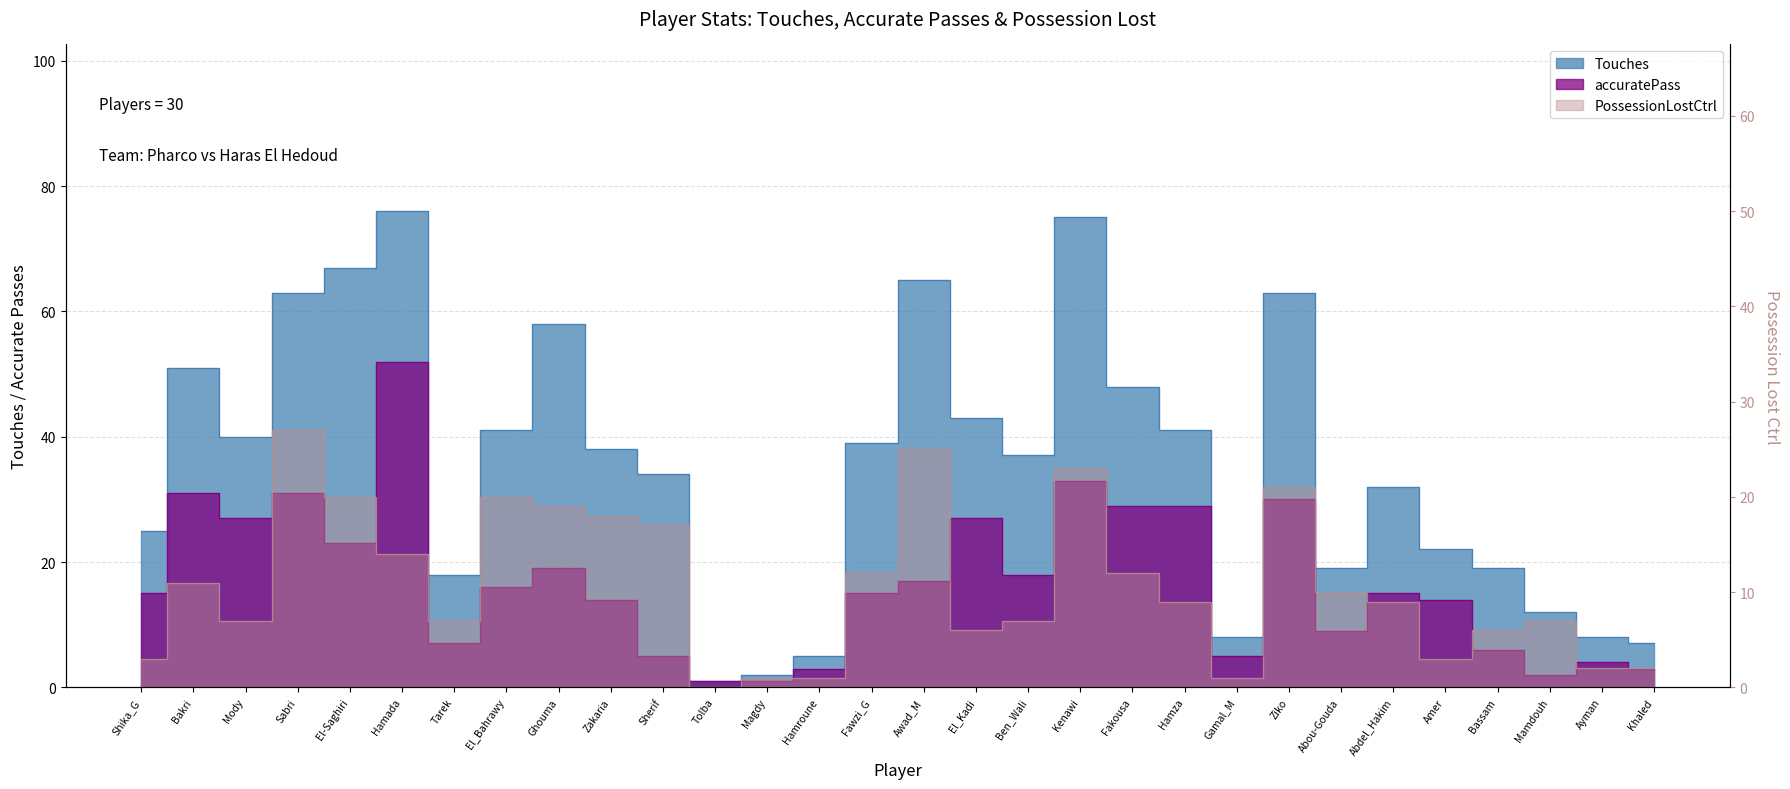

Reading left to right, extract all data points from this chart.

Touches: Shika_G=25	Bakri=51	Mody=40	Sabri=63	El-Saghiri=67	Hamada=76	Tarek=18	El_Bahrawy=41	Ghouma=58	Zakaria=38	Sherif=34	Tolba=1	Magdy=2	Hamroune=5	Fawzi_G=39	Awad_M=65	El_Kadi=43	Ben_Wali=37	Kenawi=75	Fakousa=48	Hamza=41	Gamal_M=8	Ziko=63	Abou-Gouda=19	Abdel_Hakim=32	Amer=22	Bassam=19	Mamdouh=12	Ayman=8	Khaled=7
accuratePass: Shika_G=15	Bakri=31	Mody=27	Sabri=31	El-Saghiri=23	Hamada=52	Tarek=7	El_Bahrawy=16	Ghouma=19	Zakaria=14	Sherif=5	Tolba=1	Magdy=1	Hamroune=3	Fawzi_G=15	Awad_M=17	El_Kadi=27	Ben_Wali=18	Kenawi=33	Fakousa=29	Hamza=29	Gamal_M=5	Ziko=30	Abou-Gouda=9	Abdel_Hakim=15	Amer=14	Bassam=6	Mamdouh=2	Ayman=4	Khaled=3
PossessionLostCtrl: Shika_G=3	Bakri=11	Mody=7	Sabri=27	El-Saghiri=20	Hamada=14	Tarek=7	El_Bahrawy=20	Ghouma=19	Zakaria=18	Sherif=17	Tolba=0	Magdy=1	Hamroune=1	Fawzi_G=12	Awad_M=25	El_Kadi=6	Ben_Wali=7	Kenawi=23	Fakousa=12	Hamza=9	Gamal_M=1	Ziko=21	Abou-Gouda=10	Abdel_Hakim=9	Amer=3	Bassam=6	Mamdouh=7	Ayman=2	Khaled=2